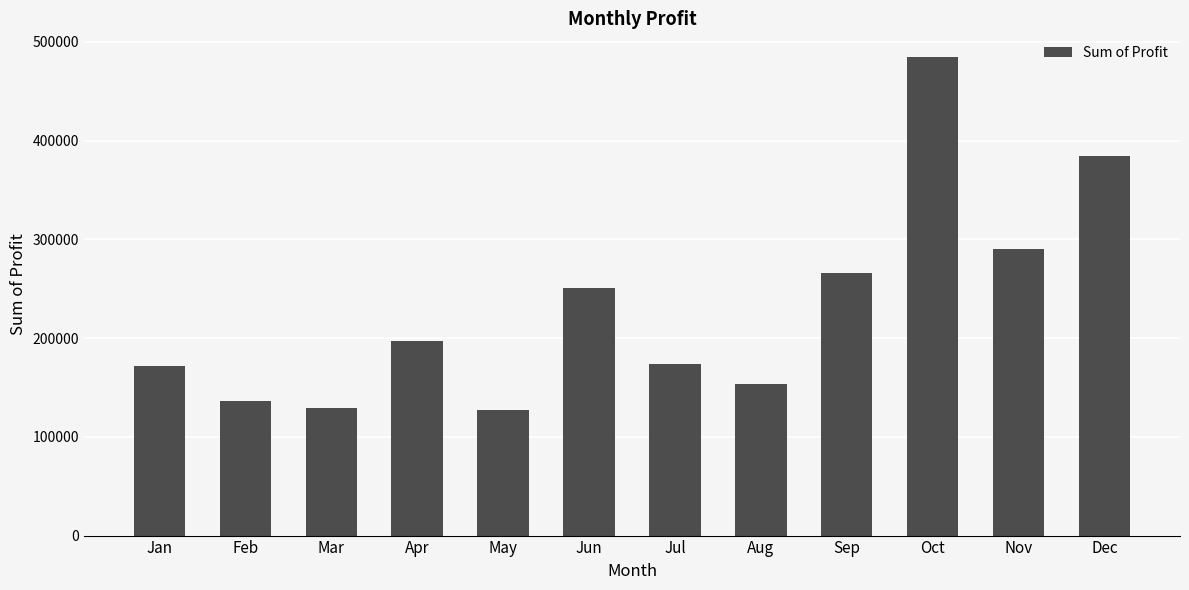

What is the sum of all values?

2763364.5